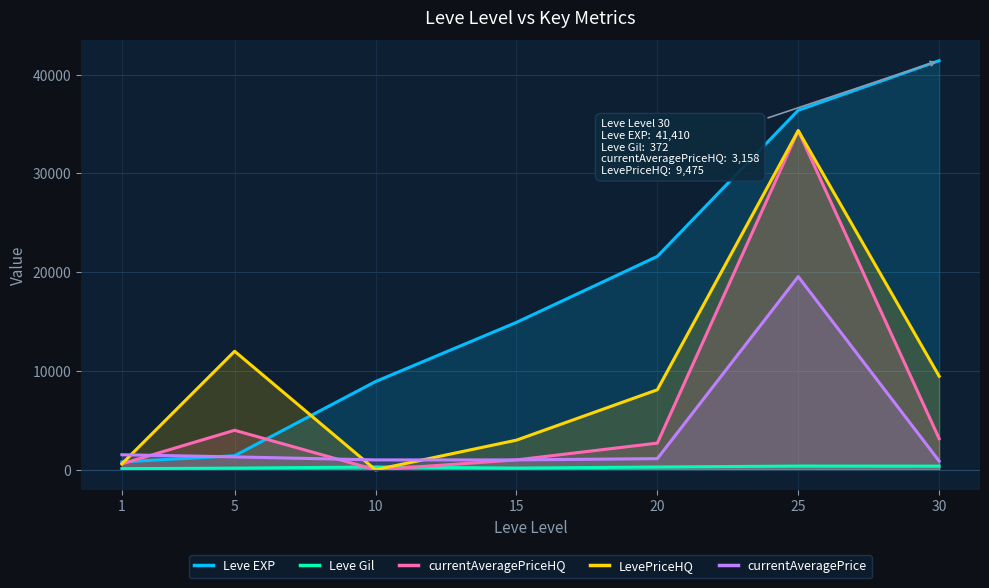

Reading left to right, list all the values displayed in this chart.

Leve EXP: 1=800	5=1420	10=8930	15=14920	20=21600	25=36390	30=41410
Leve Gil: 1=113	5=169	10=284	15=172	20=281	25=379	30=372
currentAveragePriceHQ: 1=600	5=4000	10=0	15=1000	20=2700	25=34332	30=3158
LevePriceHQ: 1=600	5=12000	10=0	15=3000	20=8100	25=34332	30=9475
currentAveragePrice: 1=1522	5=1307	10=1000	15=1000	20=1128	25=19552	30=882